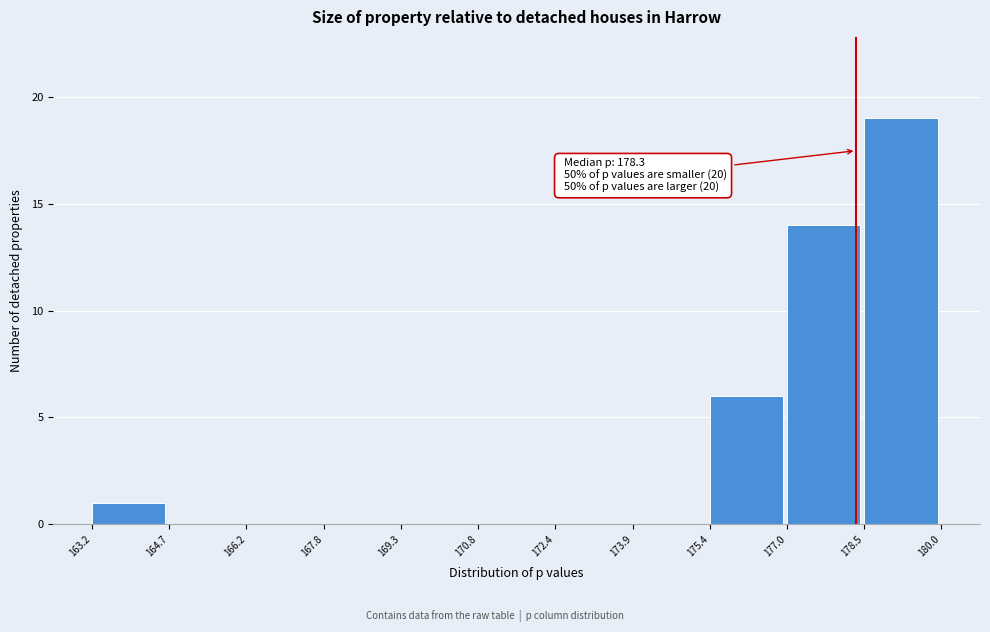

Which range on the x-axis has the tallest bar?

178.5 to 180.0